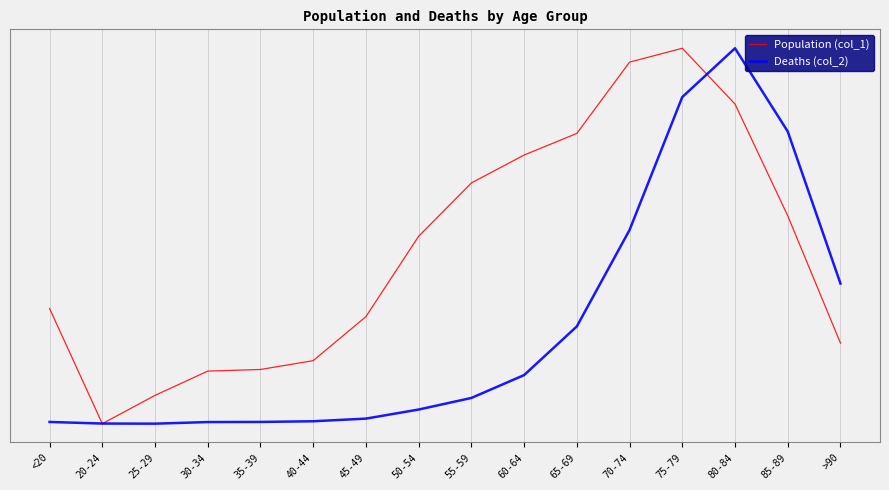

What is the sum of the Population (col_1) values at 60-64 and 20-24?

0.7